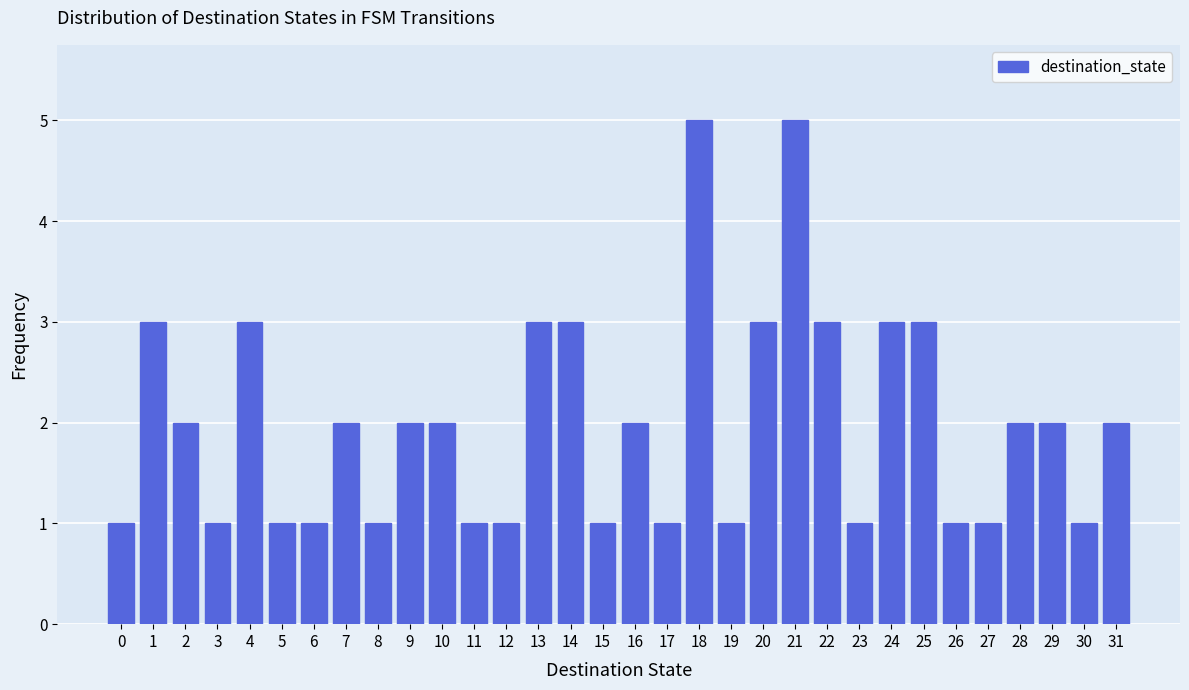

True or false: the data shows 3 at 10.

False